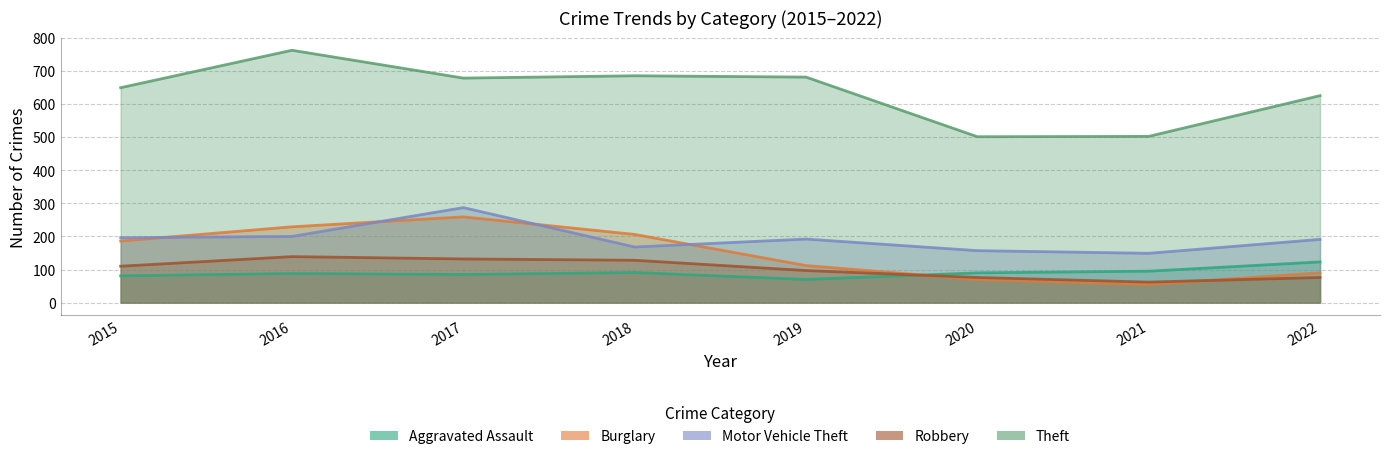

Which series has the largest total across all categories?

Theft